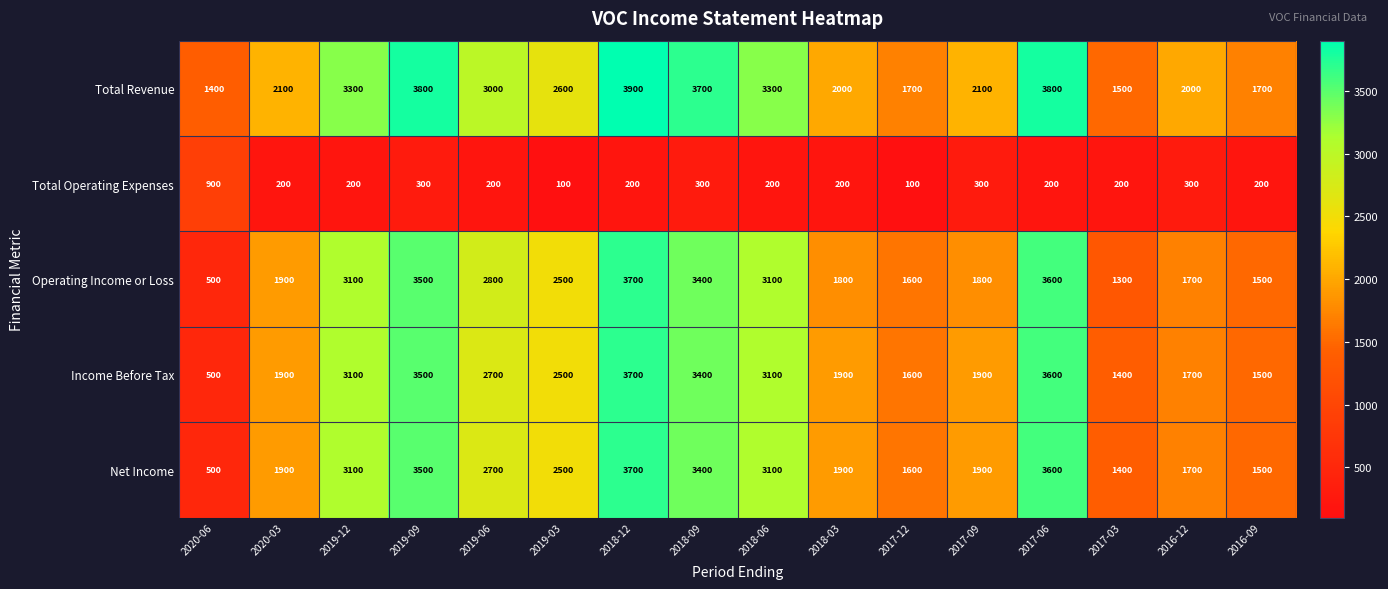

What is the total value across all series at 2020-06?

3800